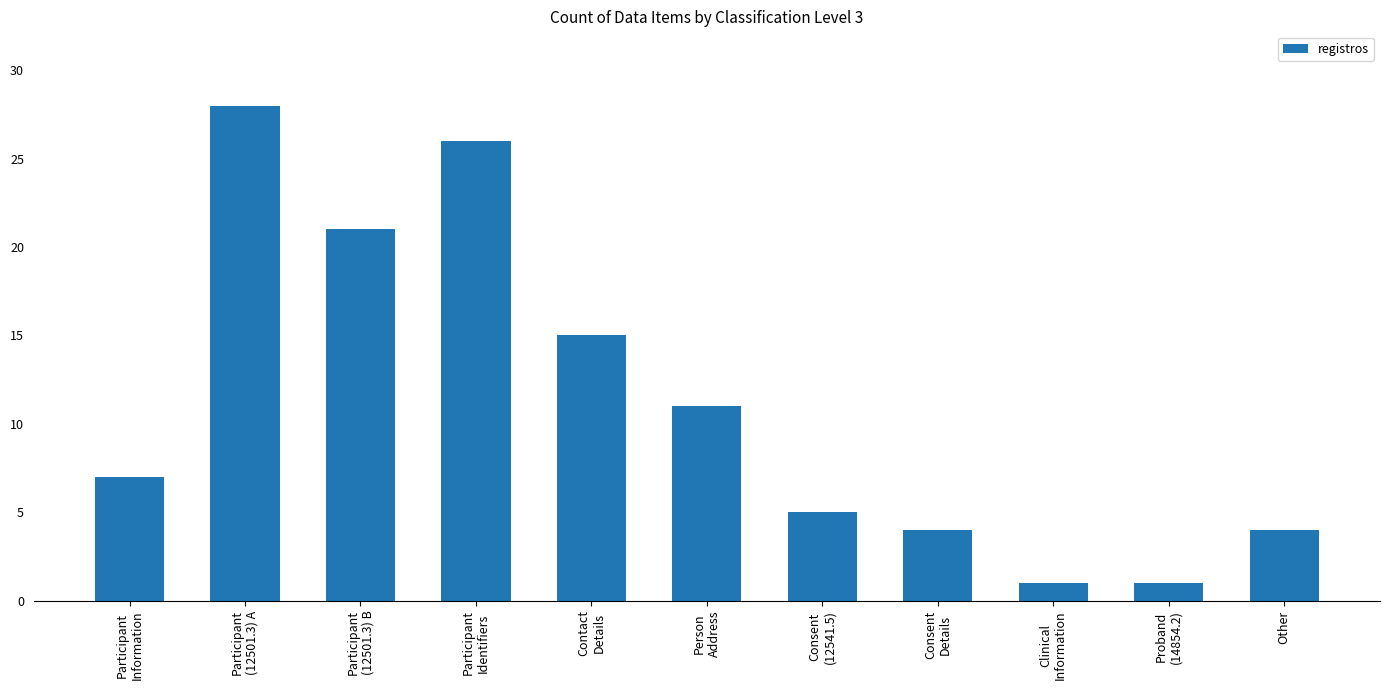

Does the chart contain any negative values?

No